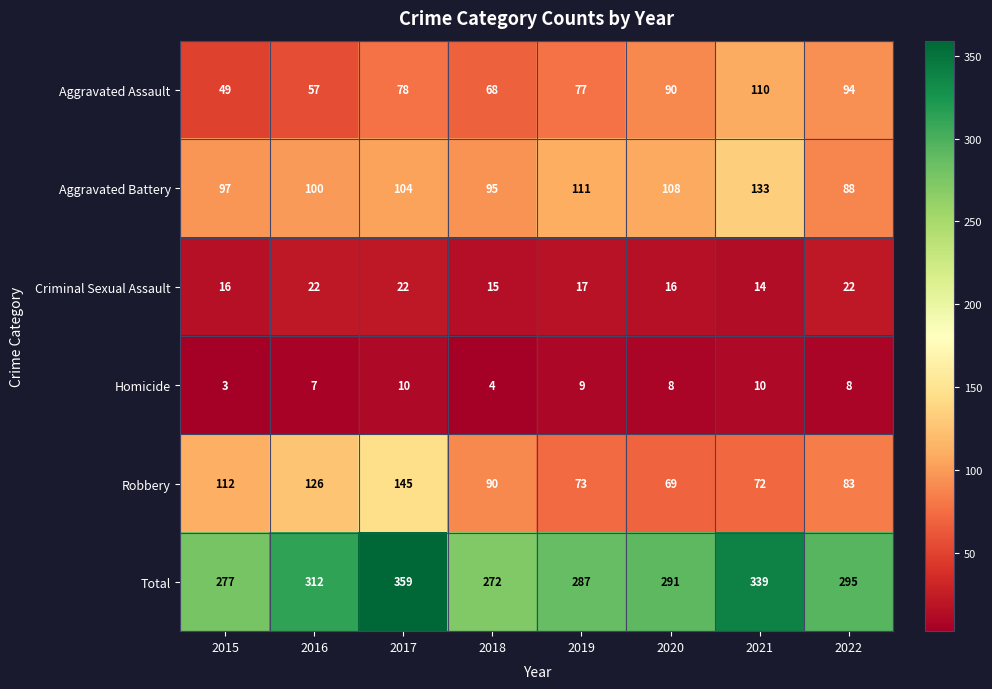

Where is Aggravated Assault nearest to the value 79?

2017